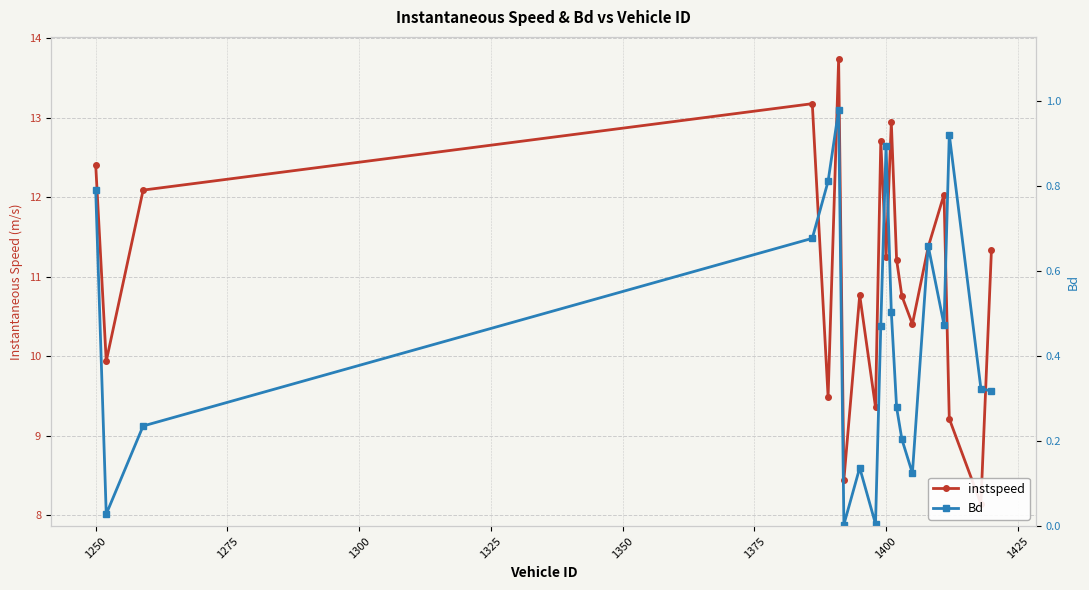

What is the average value of the Bd series?

0.4